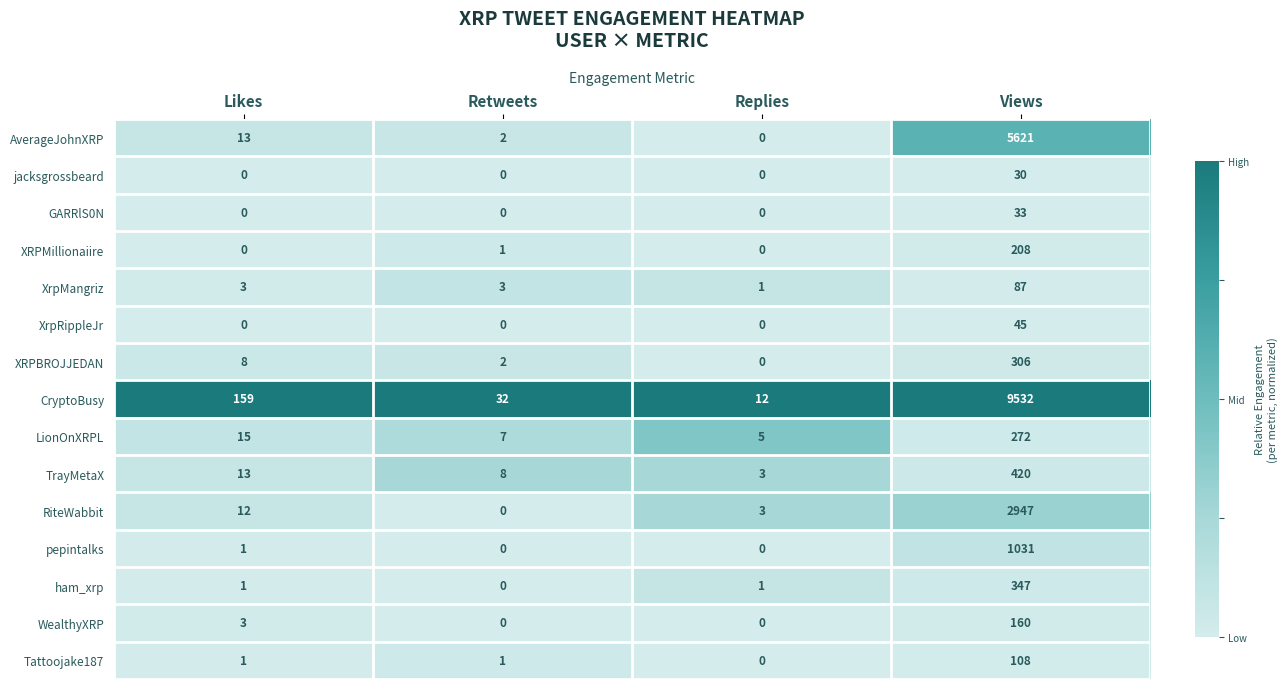

At which category is the sum across all series the highest?

Views